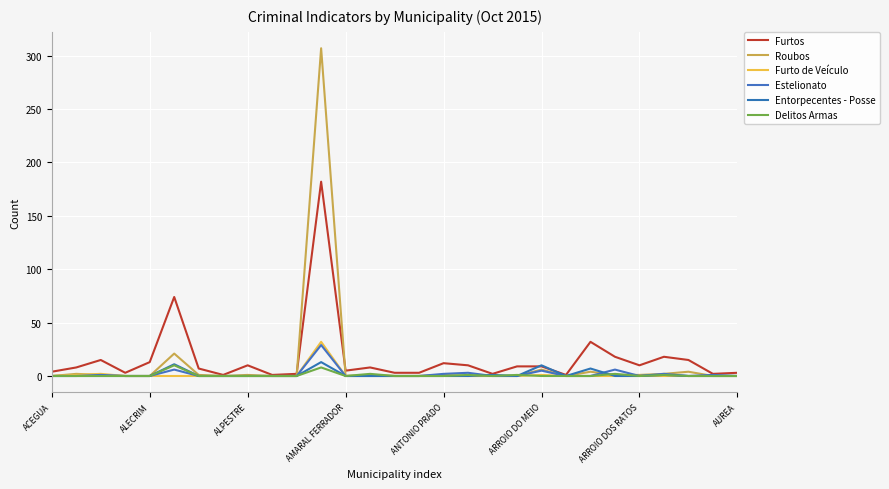

Does the chart have visible grid lines?

Yes